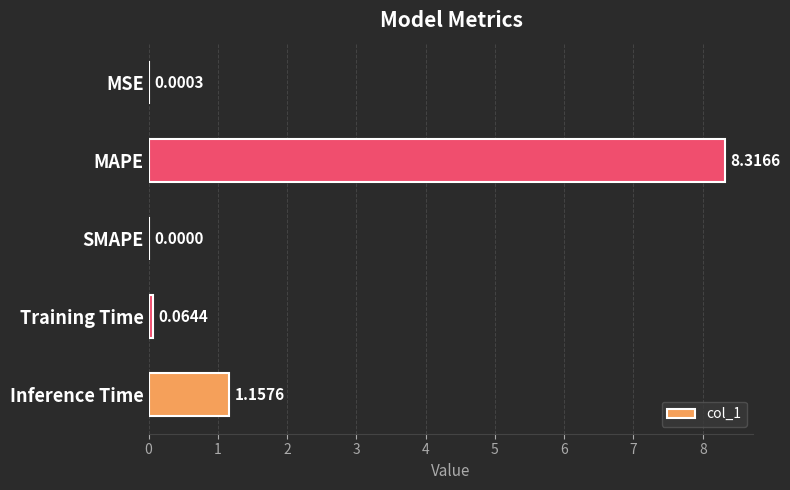

What is the change in value from SMAPE to Inference Time?

+1.2